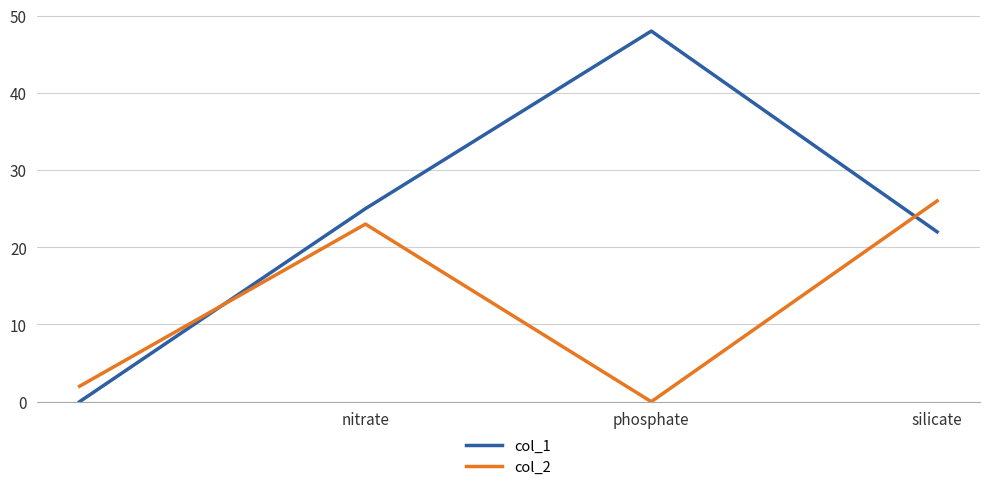

Which series has the largest range (max minus min)?

col_1